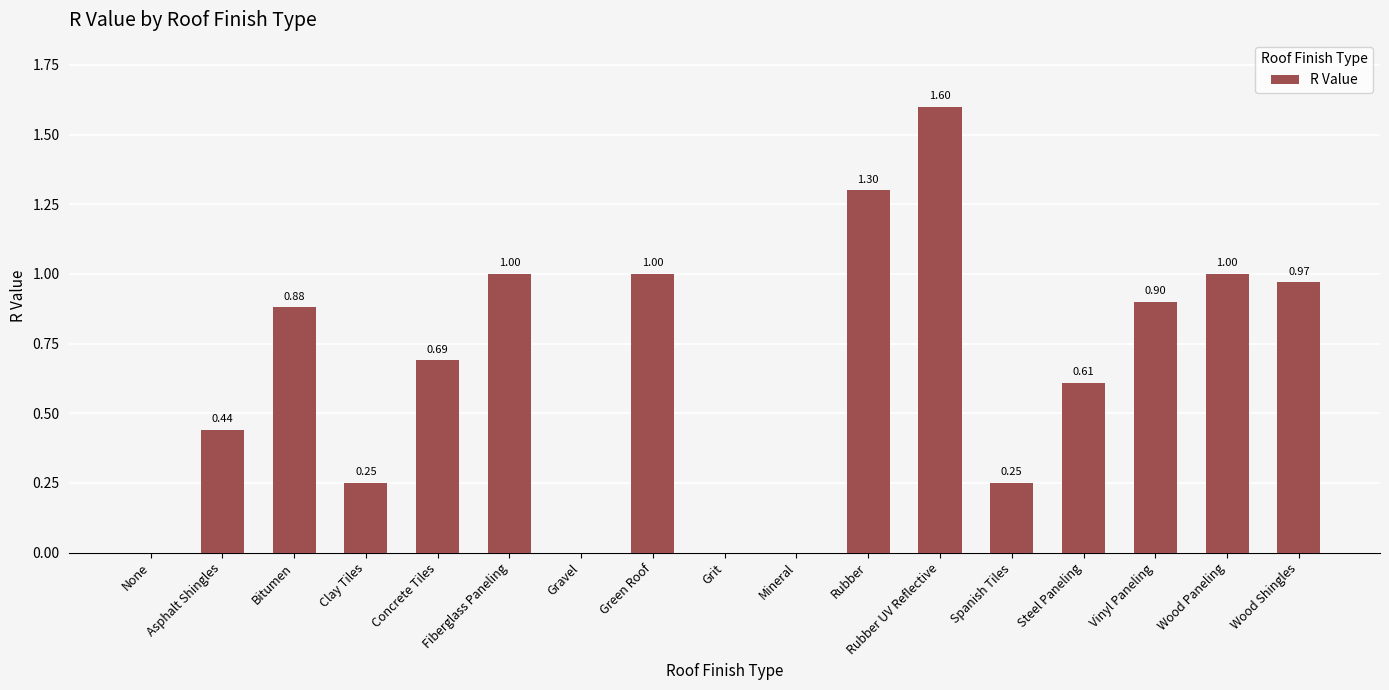

What is the sum of the values at Asphalt Shingles and Bitumen?

1.3